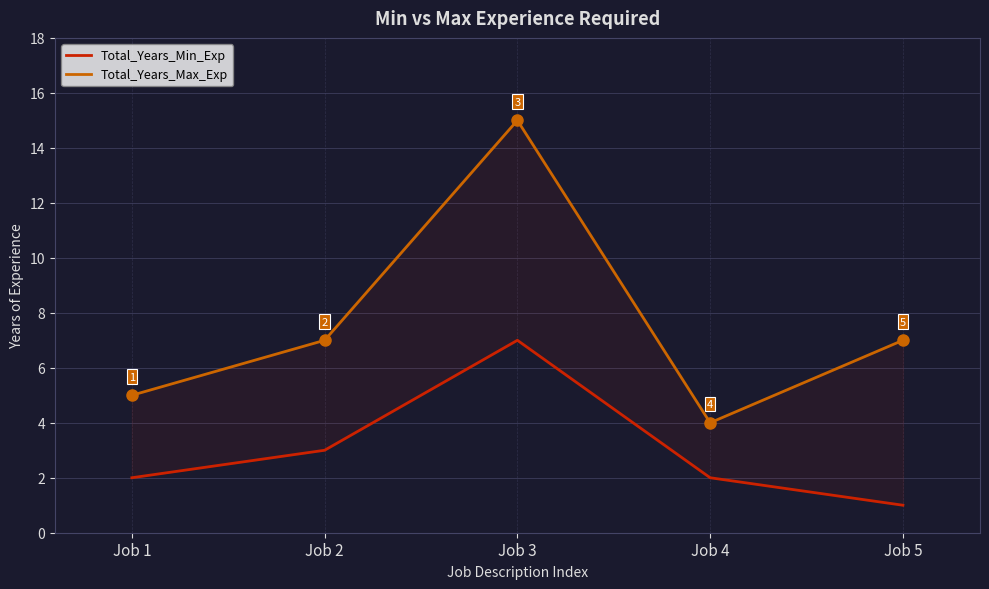

True or false: Total_Years_Min_Exp has a value of 2 at Job 3.

False